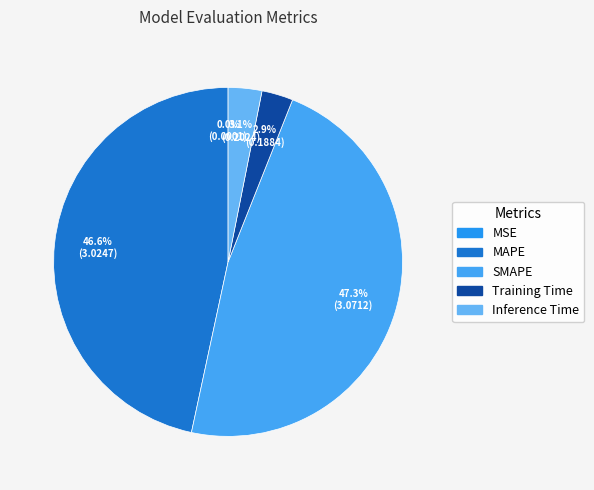

What portion of the pie excludes SMAPE?

52.7%